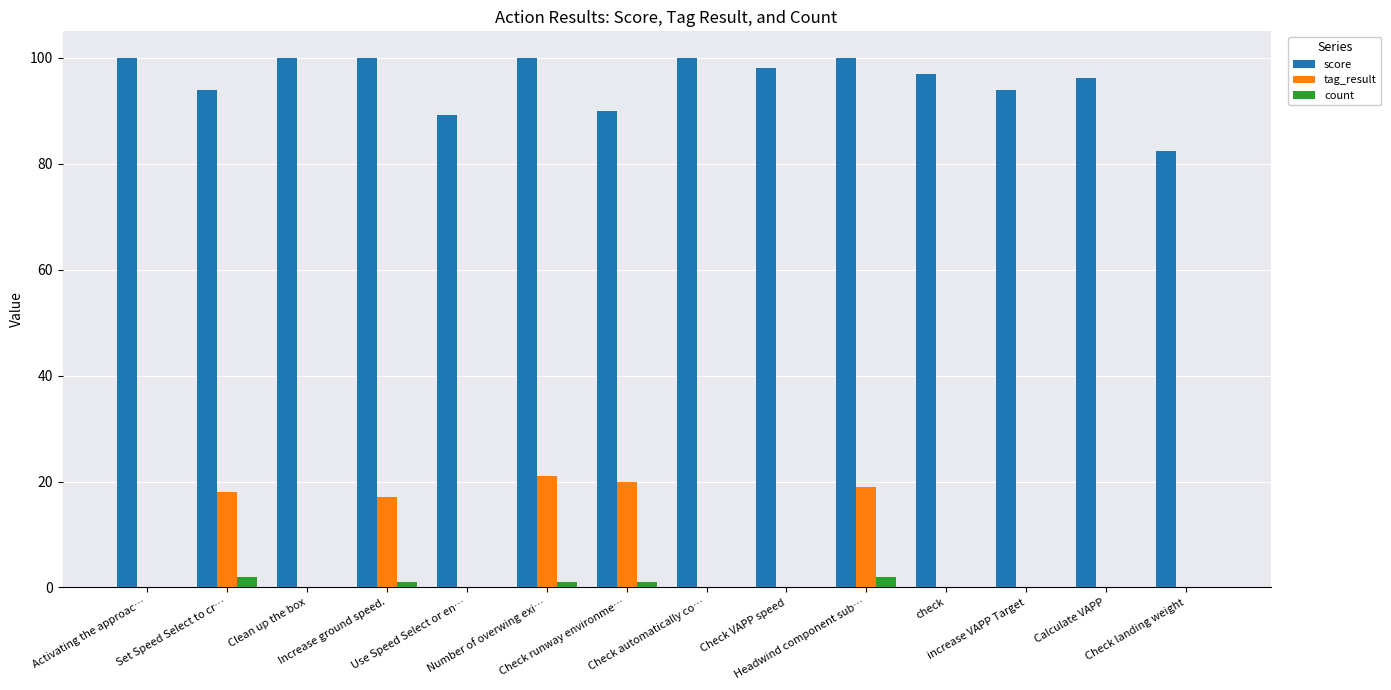

Which series has the largest total across all categories?

score